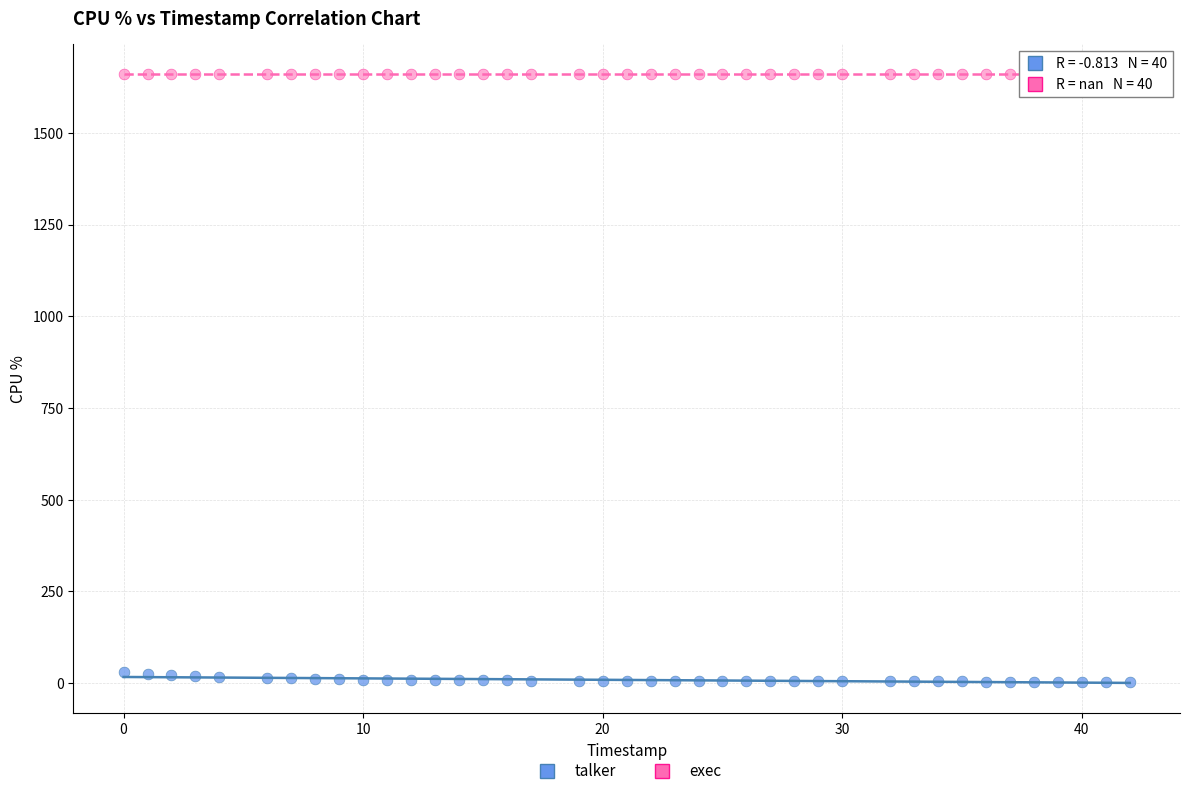

How many points are shown in the scatter plot?

80